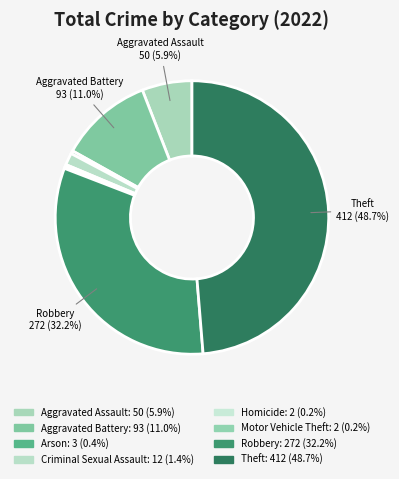

What is the smallest slice in the pie chart?

Homicide